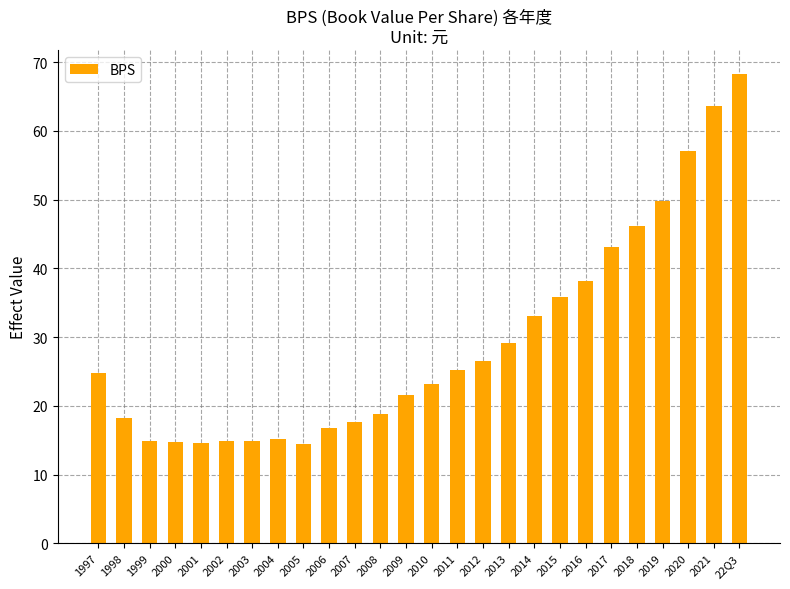

Between 2017 and 2011, which is larger?

2017